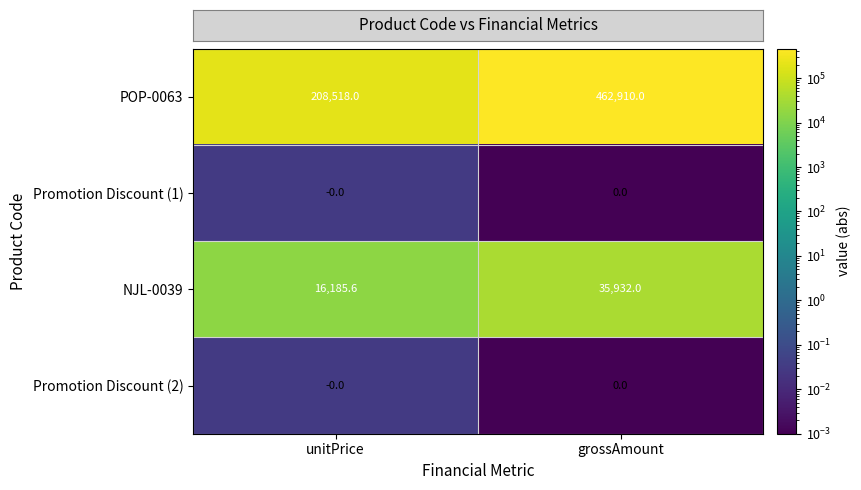

Which series changed the most between unitPrice and grossAmount?

POP-0063